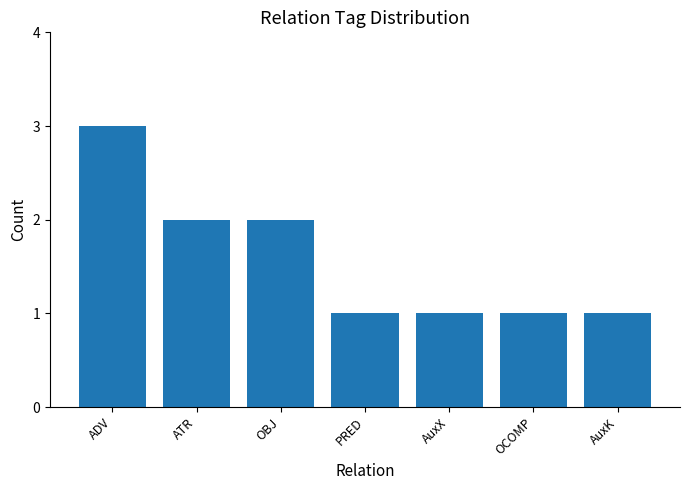

Does the chart contain stacked bars?

No